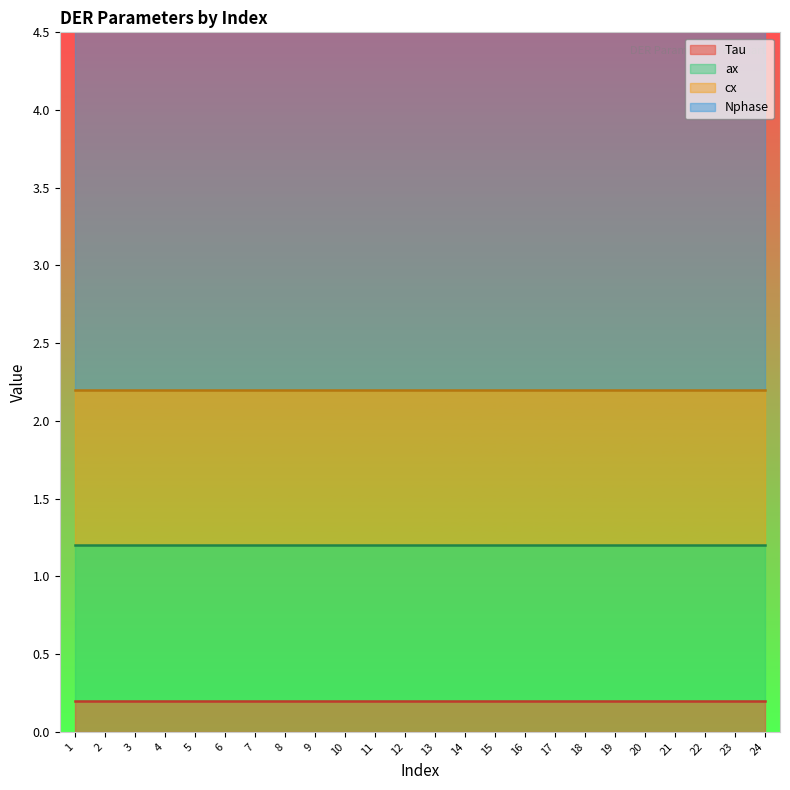

Is the value of ax at 24 greater than the value of Tau at 9?

Yes